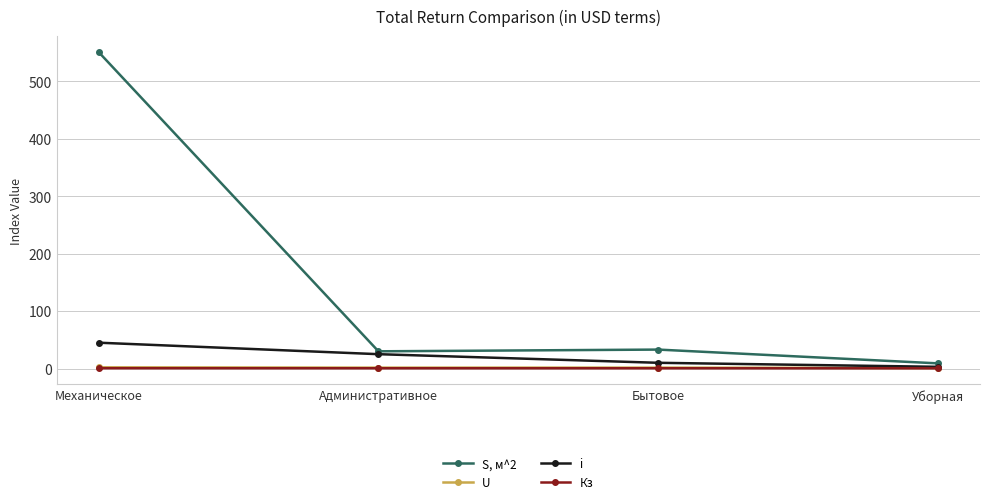

What are all the series names shown in the legend?

S, м^2, U, i, Кз